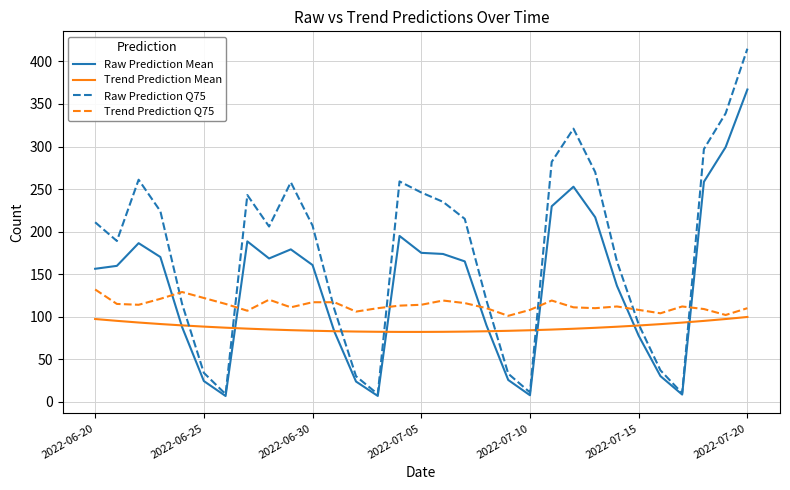

Rank the series by their maximum value, from lowest to highest.

Trend Prediction Mean, Trend Prediction Q75, Raw Prediction Mean, Raw Prediction Q75